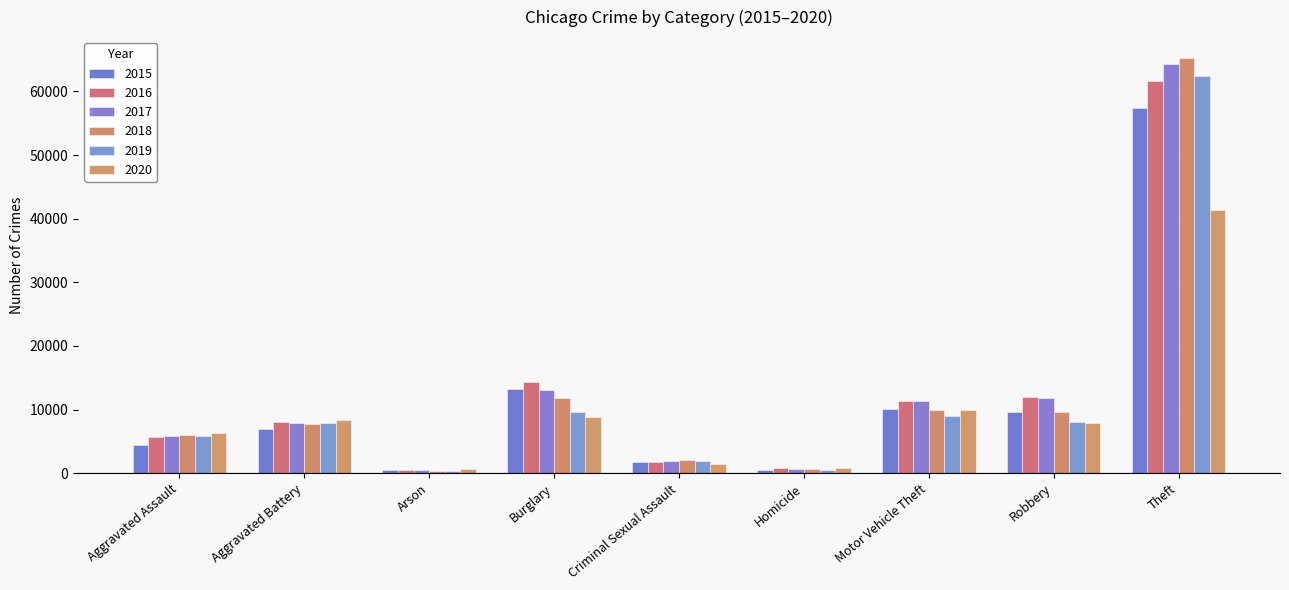

At which label does 2016 reach its peak?

Theft